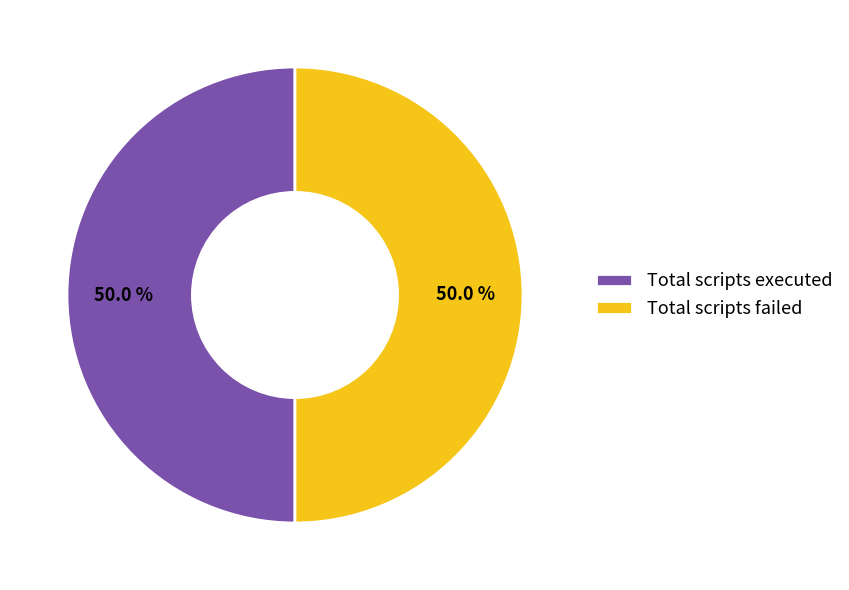

How many segments does this pie chart have?

2